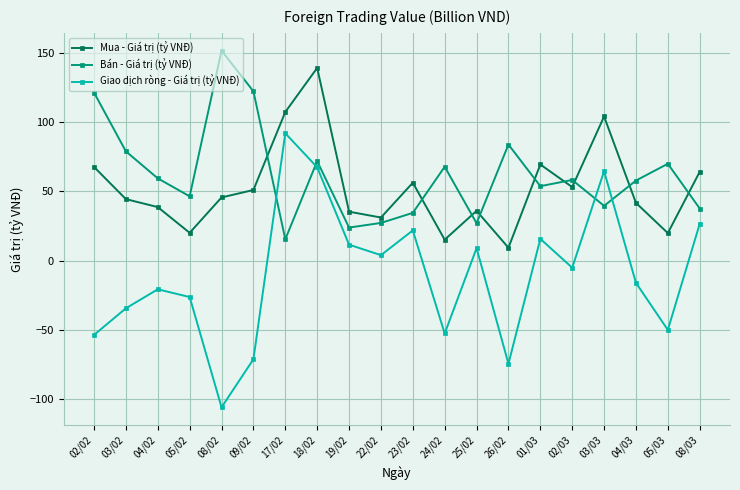

True or false: Giao dịch ròng - Giá trị (tỷ VNĐ) has a value of -20.8 at 04/02.

True